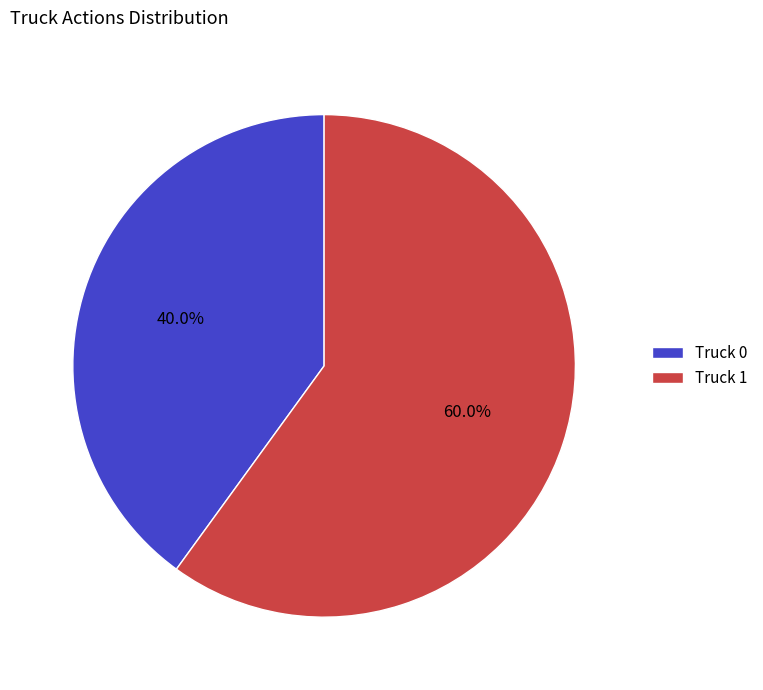

Approximately how many times larger is the value at Truck 1 compared to Truck 0?

1.5